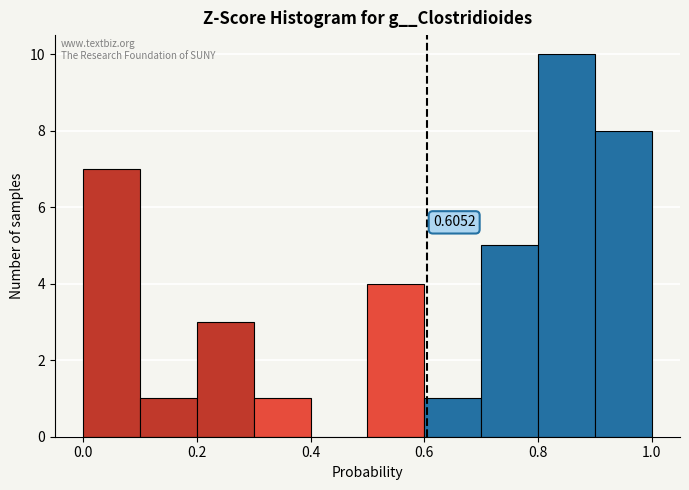

Over which range of the x-axis is the bar tallest?

0.8 to 0.9